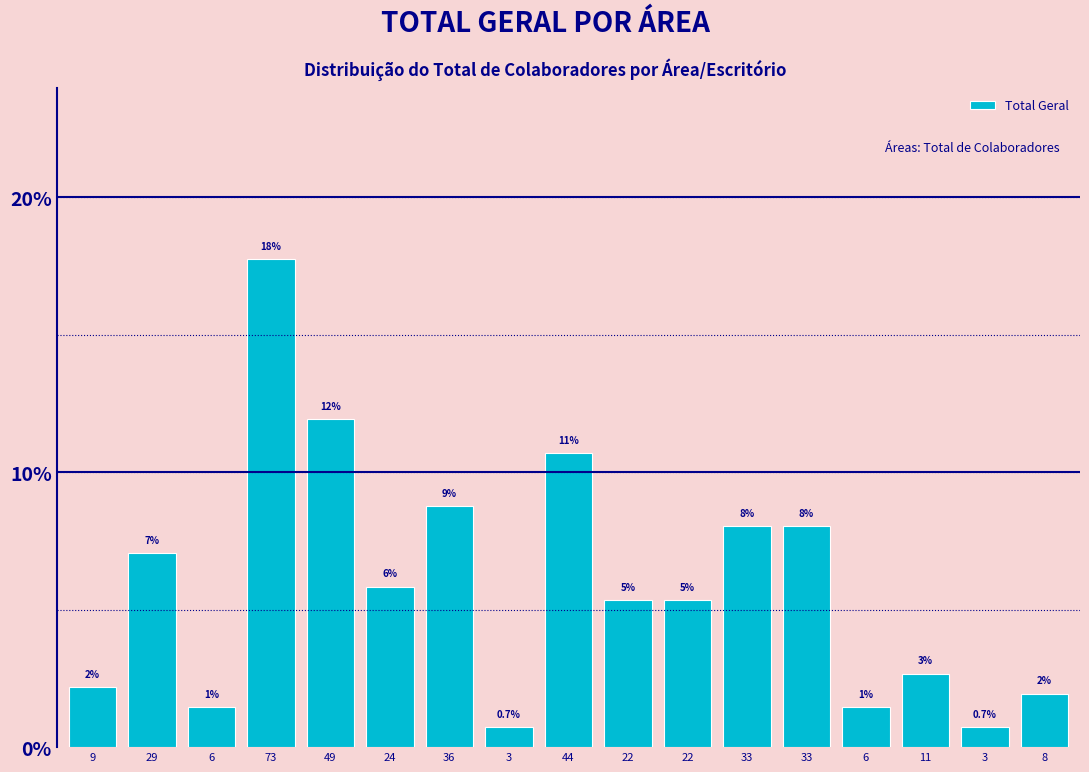

Are the bars horizontal?

No